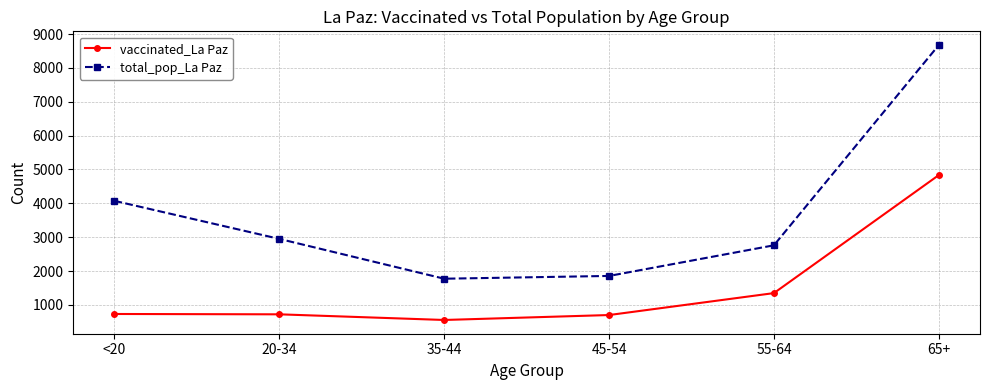

True or false: total_pop_La Paz has a value of 2636 at 45-54.

False